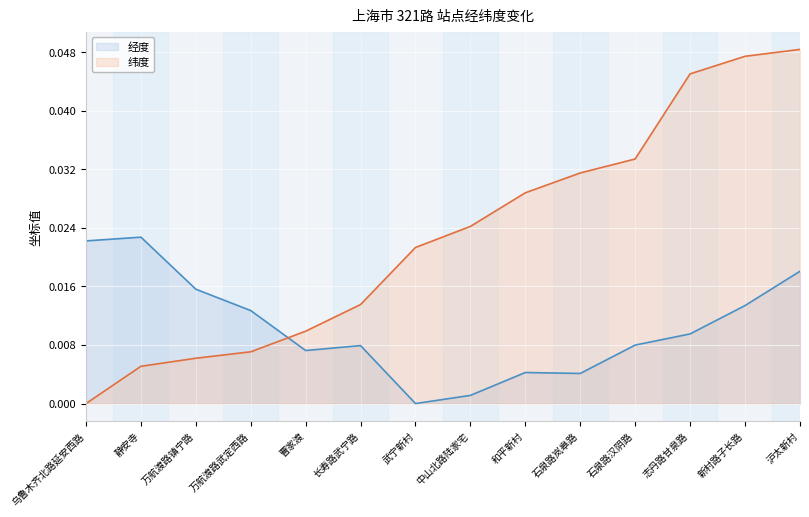

True or false: 经度 and 纬度 cross at least once.

True